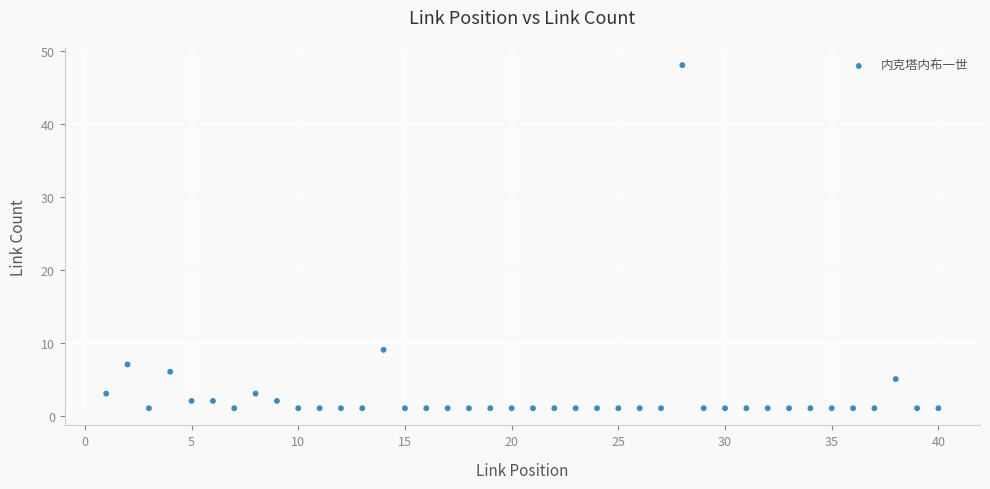

What is the range of Y values (max minus min)?

47